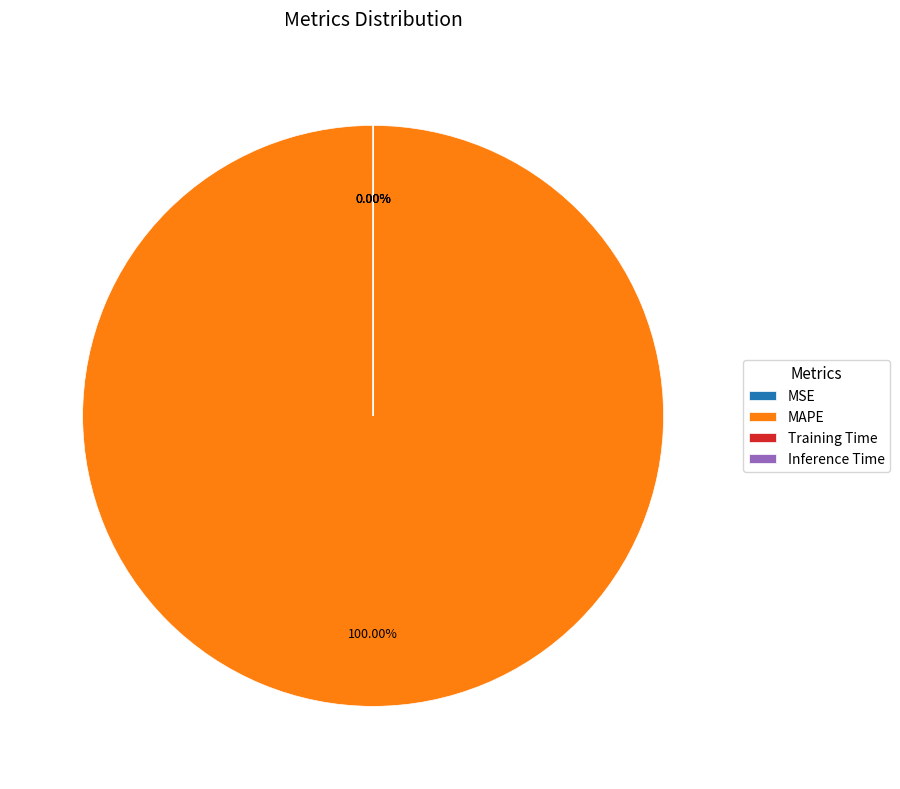

To the nearest percent, what is the difference between the Inference Time and MAPE slice percentages?

100%